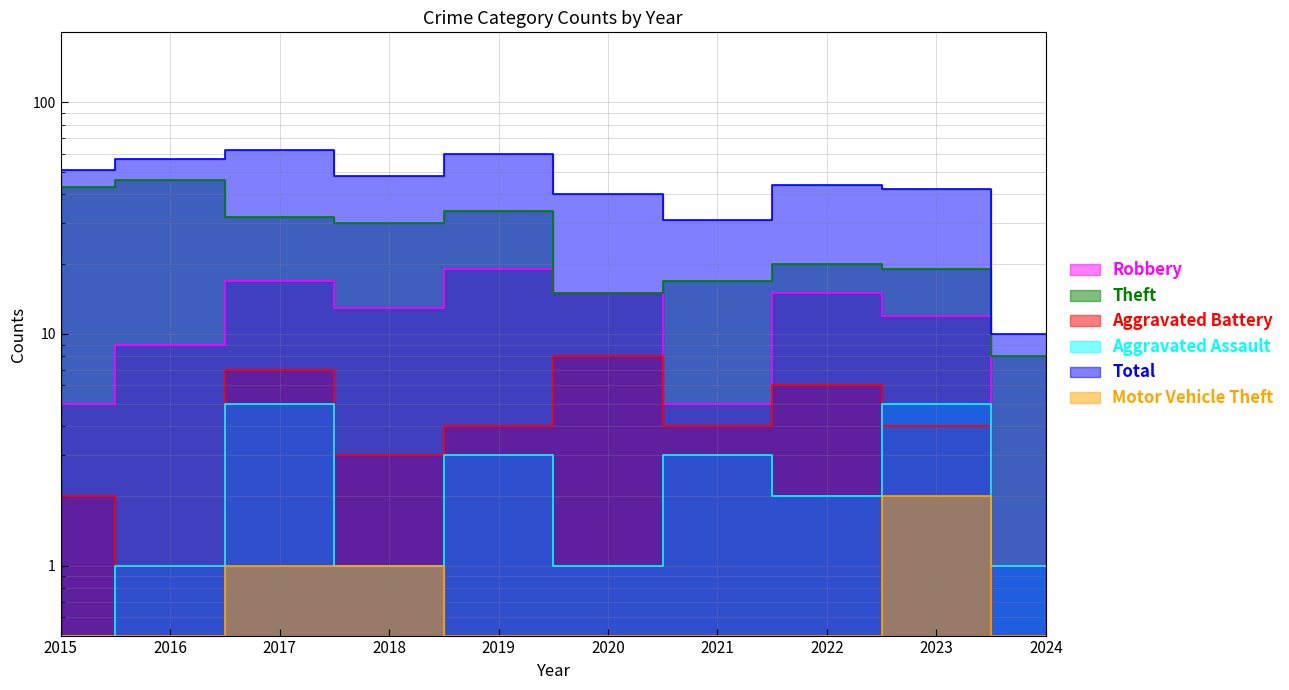

What is the difference between the highest and lowest values at 2015?

50.5